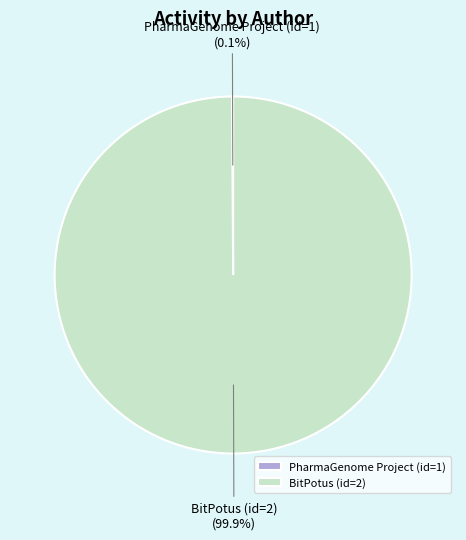

Does BitPotus (id=2) represent more than half of the total?

Yes